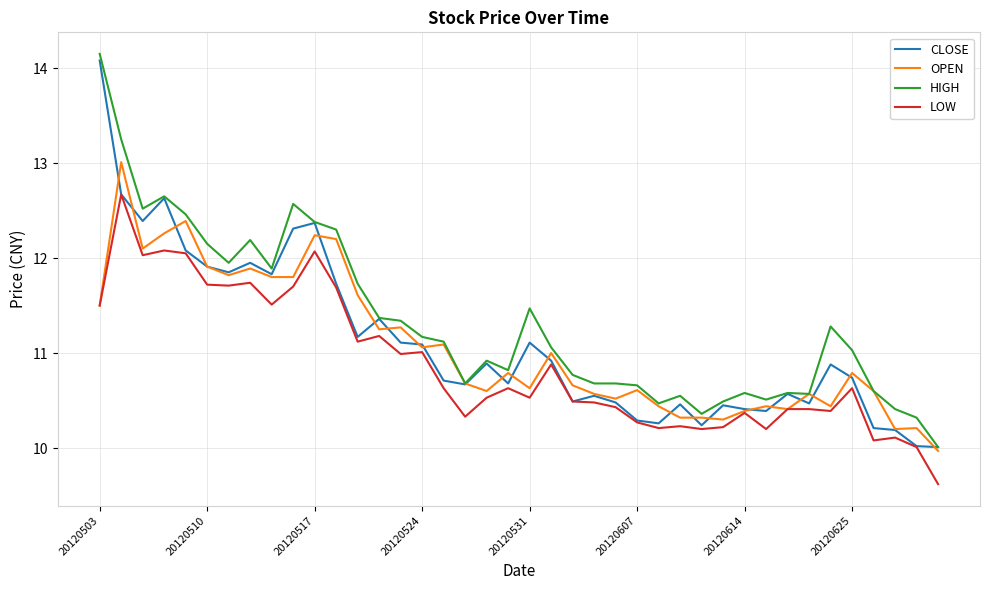

What is the minimum value for LOW?

9.6